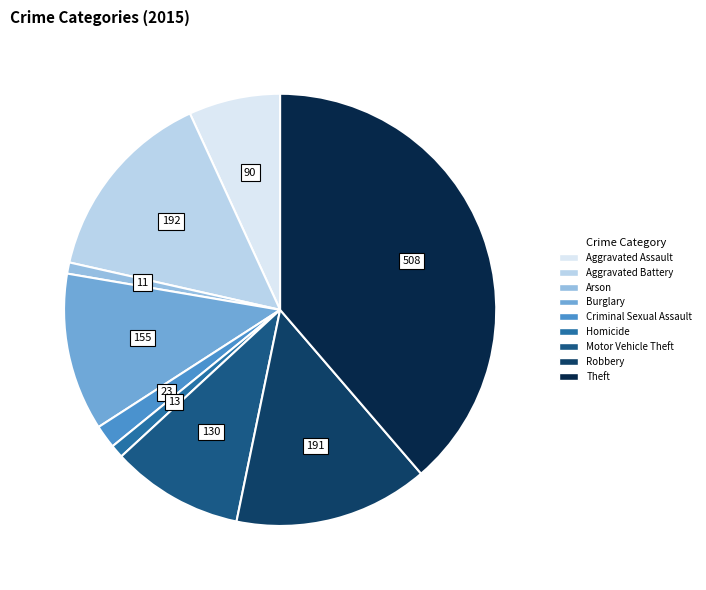

Which slice is the largest?

Theft